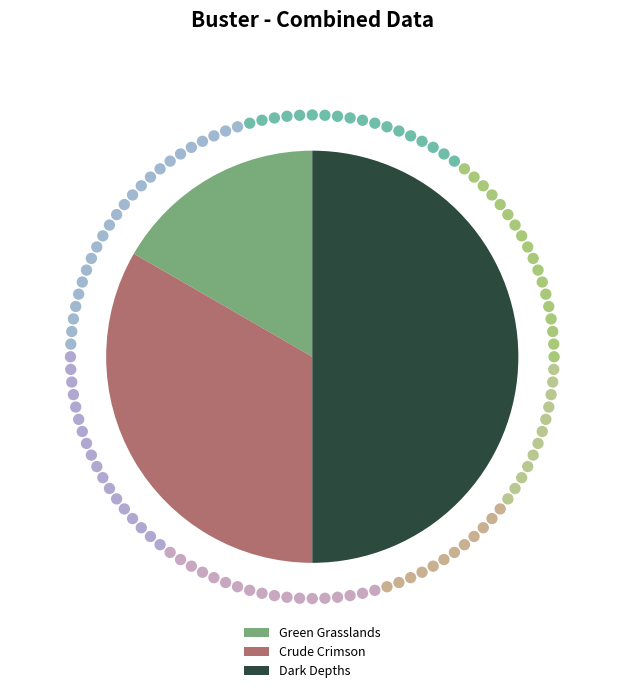

How many slices are in this pie chart?

3